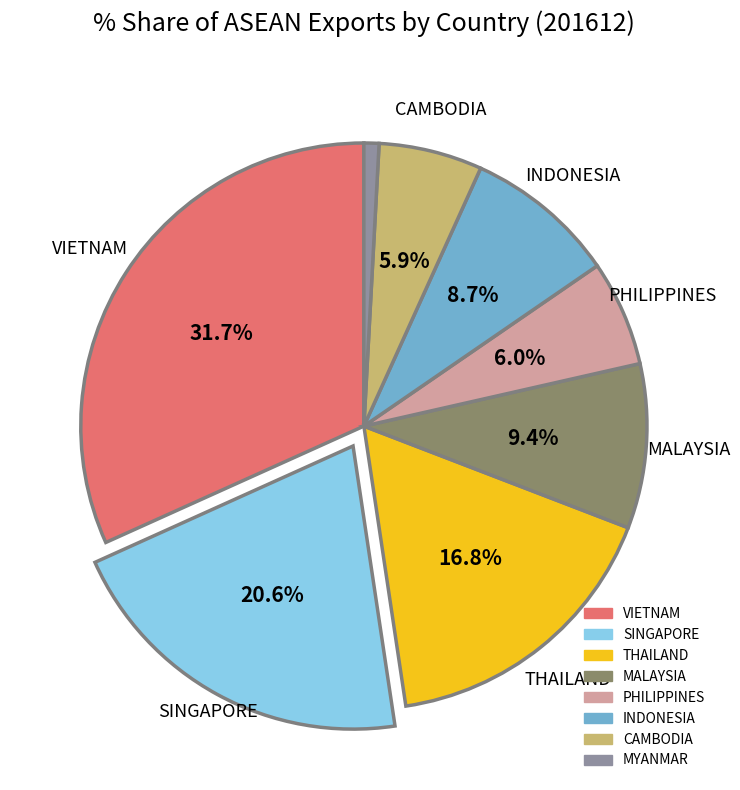

Is the sum of VIETNAM and SINGAPORE greater than half?

Yes